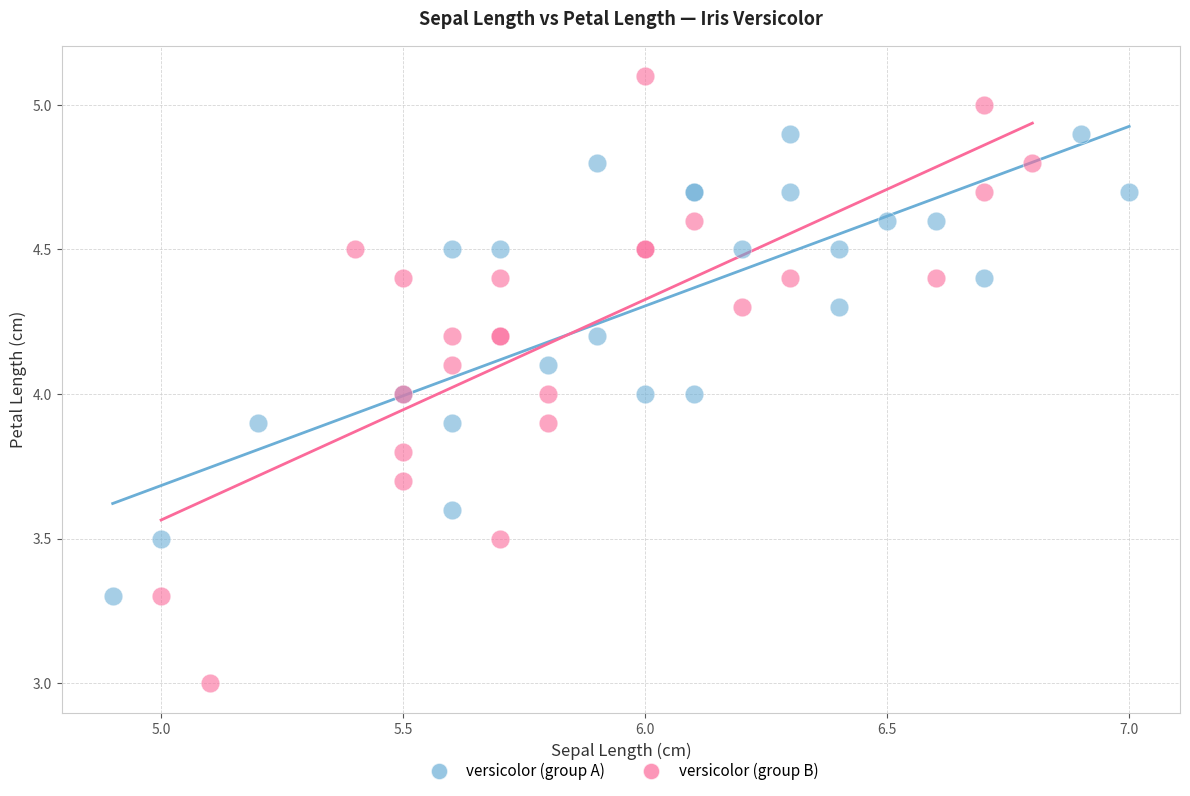

Which series reaches the minimum Y coordinate?

versicolor (group B)